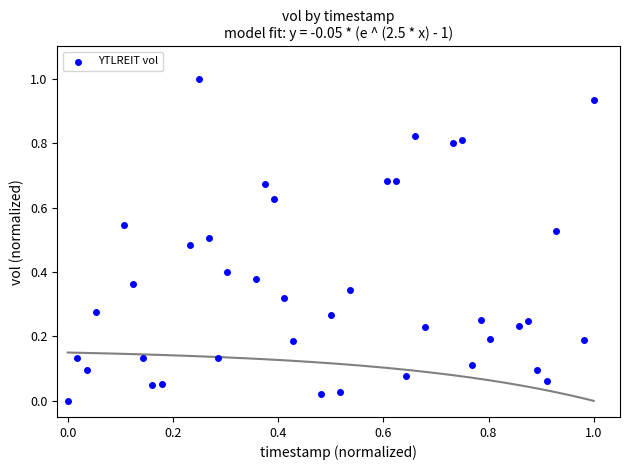

What is the range of Y values (max minus min)?

1.0